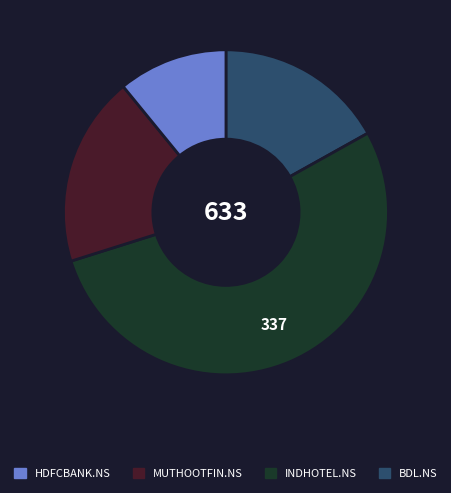

Does any single category account for the majority?

Yes